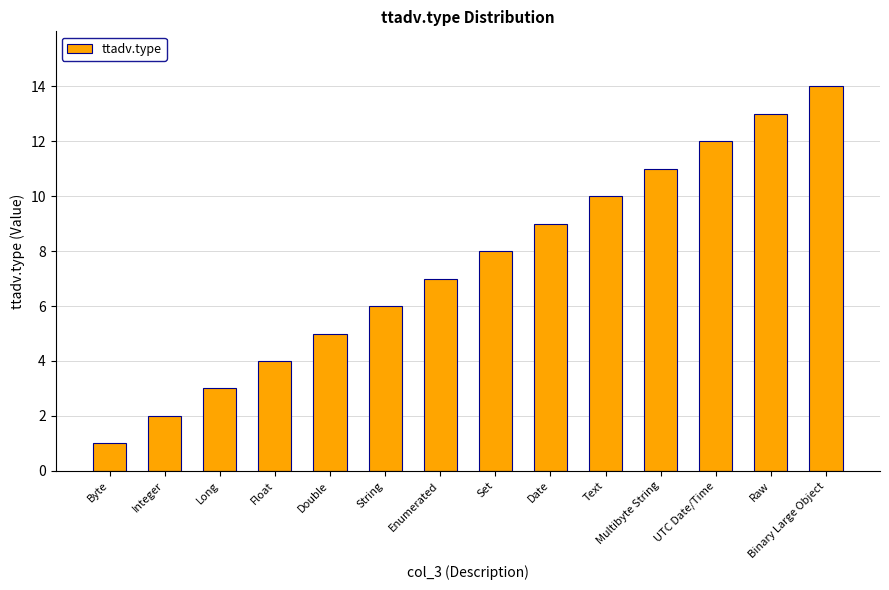

What is the sum of all values?

105